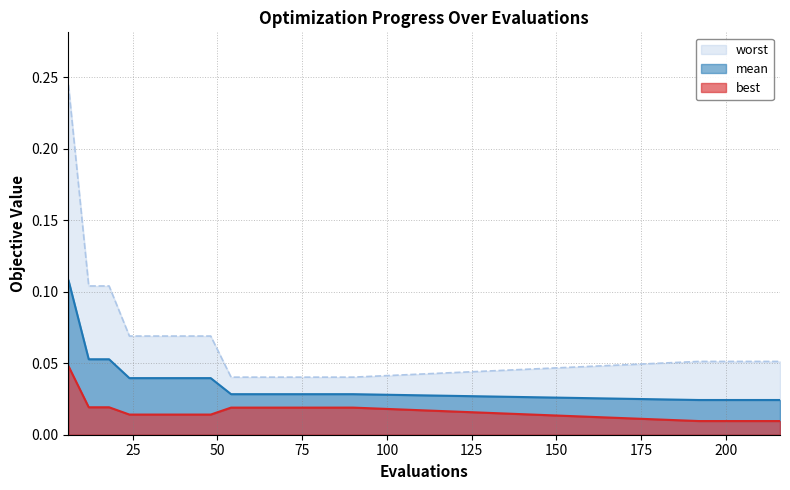

Which has a higher value, 36 or 84?

36